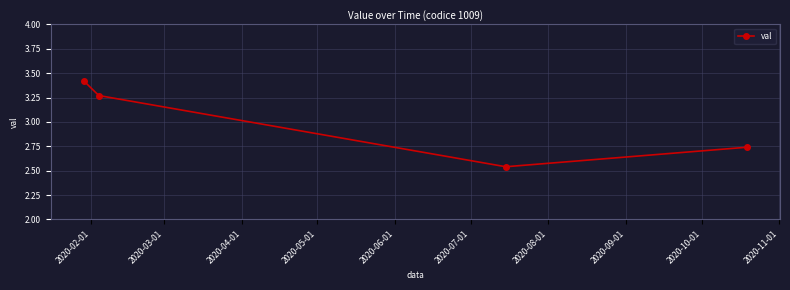

What is the average value?

3.0